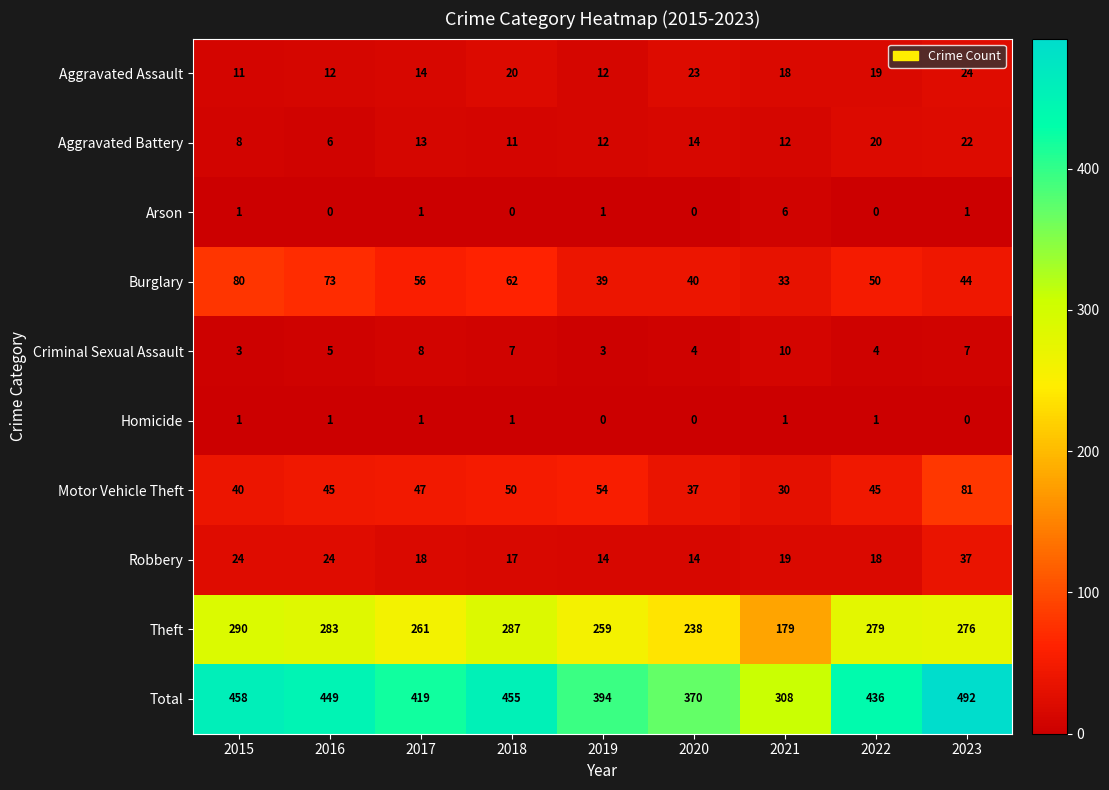

Which series has the widest spread of values?

Total